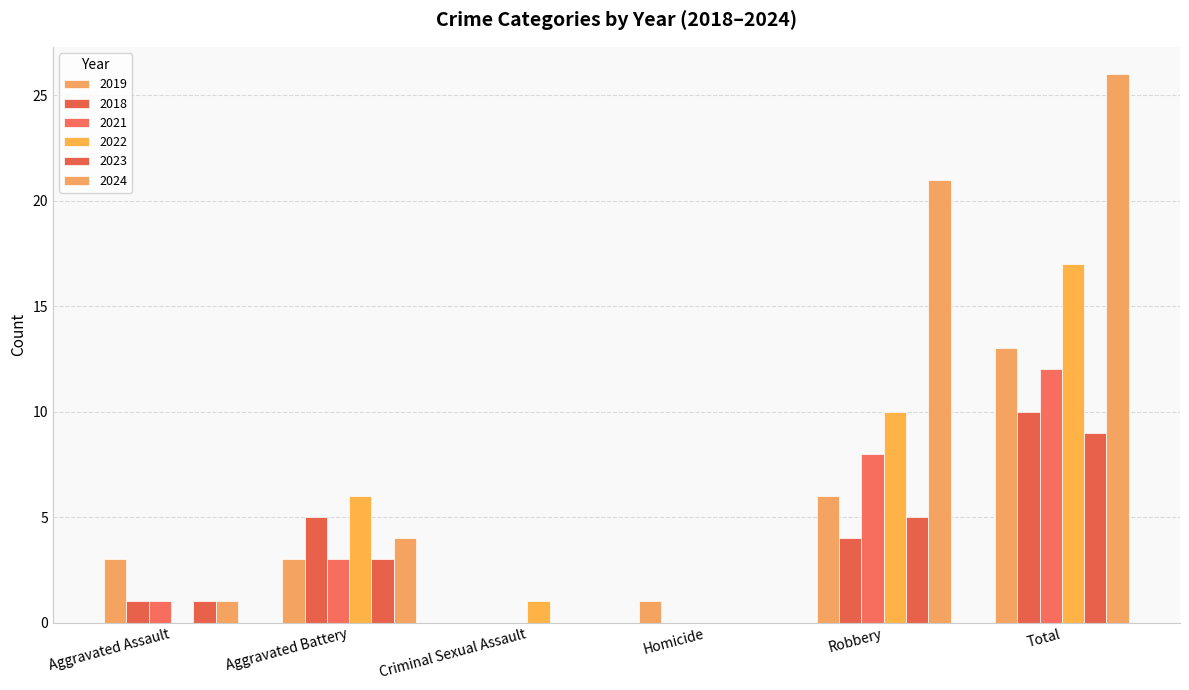

Which series has the largest total across all categories?

2024